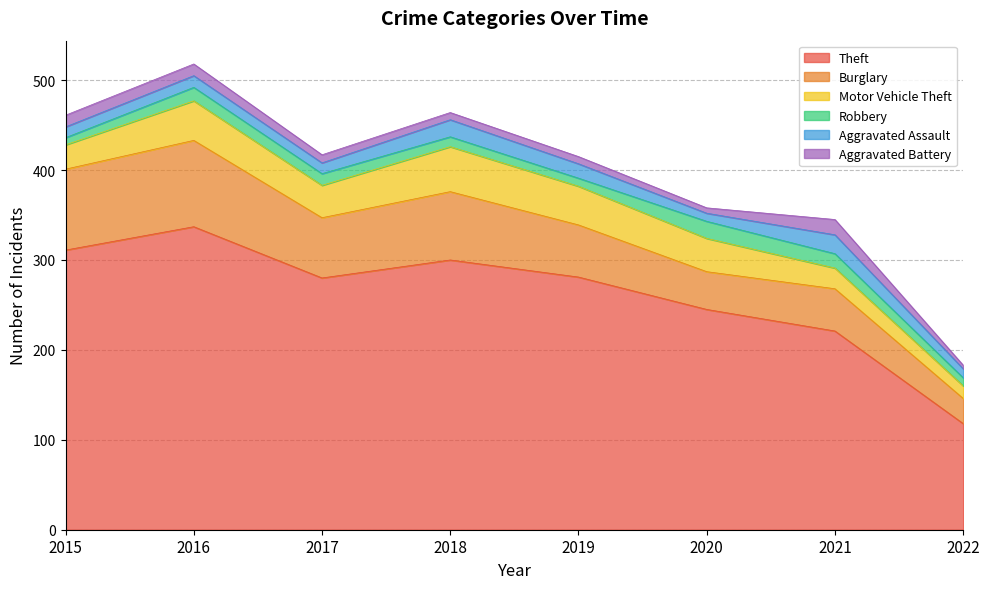

List the series in order of their peak value, lowest first.

Aggravated Battery, Robbery, Aggravated Assault, Motor Vehicle Theft, Burglary, Theft